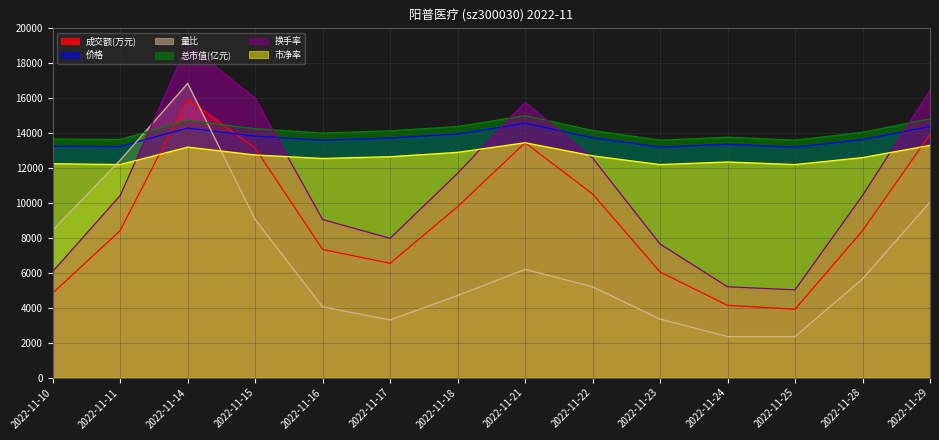

Is it true that 市净率 equals 13300.0 at 2022-11-29?

True